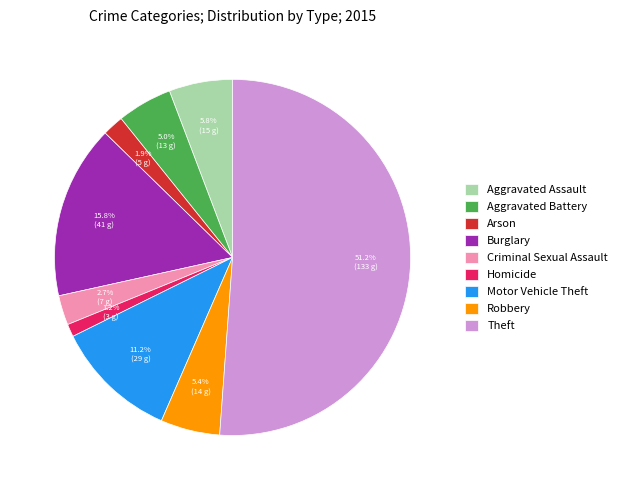

To the nearest percent, what is the difference between the largest and smallest slice percentages?

50%